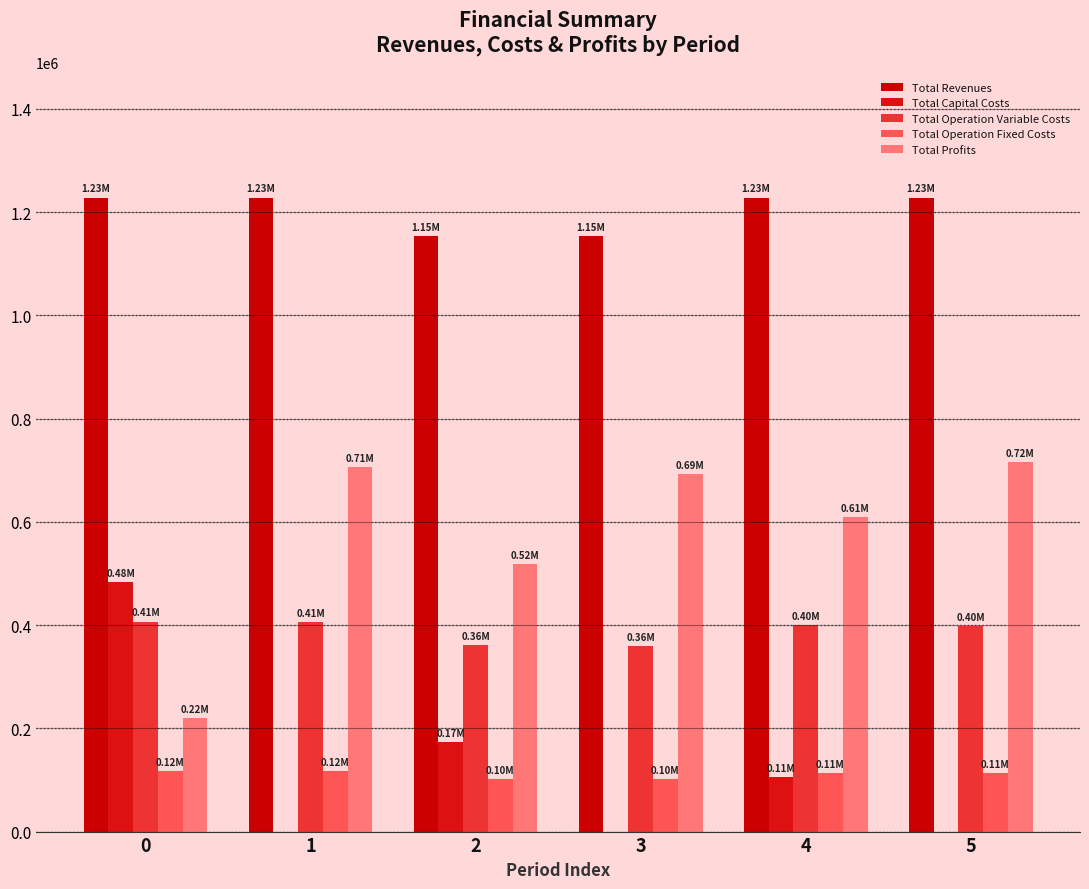

Rank the series at 1 from highest to lowest value.

Total Revenues, Total Profits, Total Operation Variable Costs, Total Operation Fixed Costs, Total Capital Costs